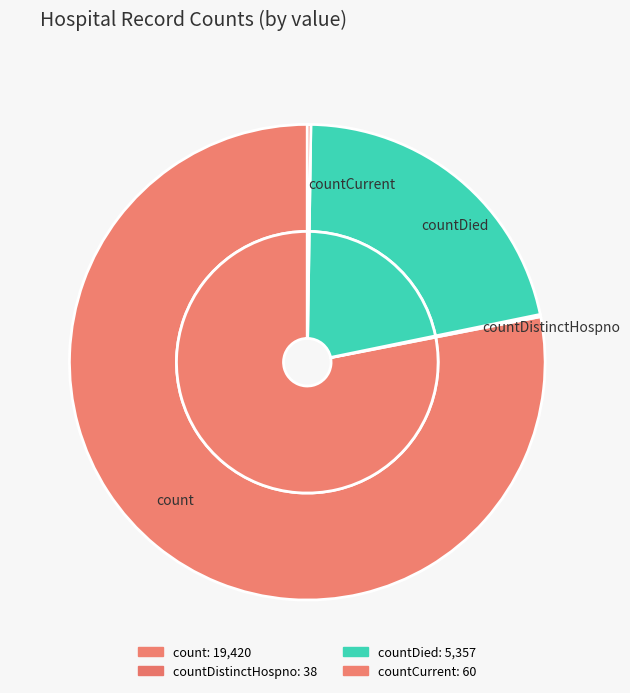

Which category has the biggest portion of the pie?

count